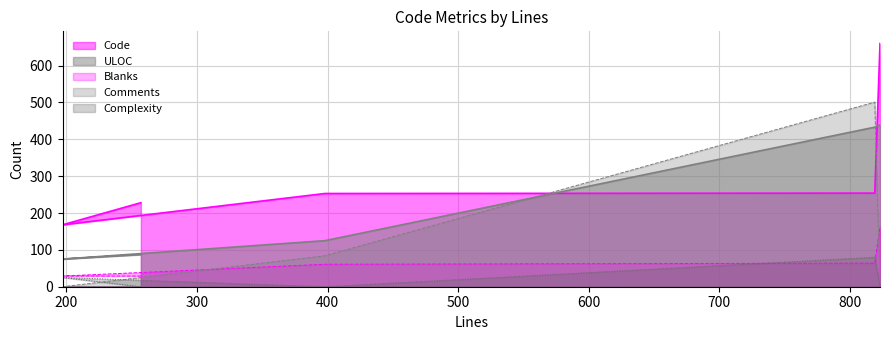

The value of Blanks at 819 is 64. True or false?

True